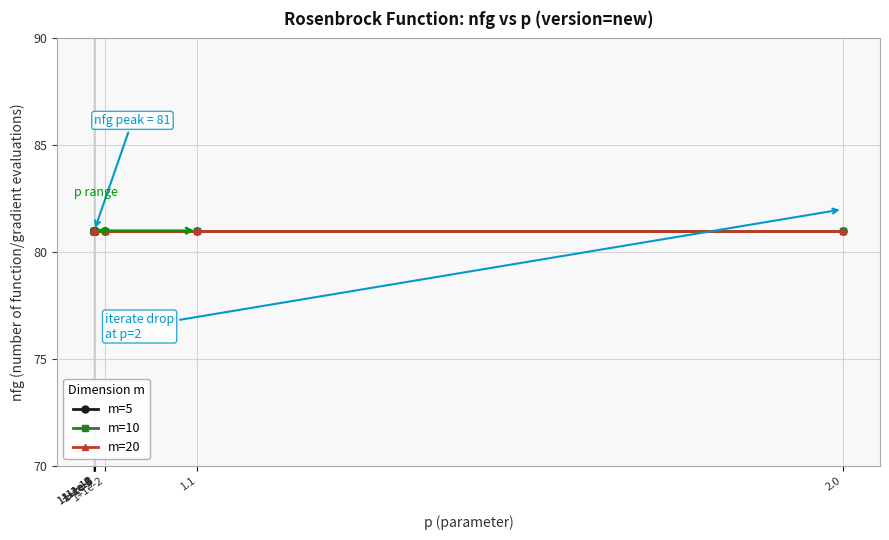

True or false: m=10 and m=20 intersect in this chart.

False